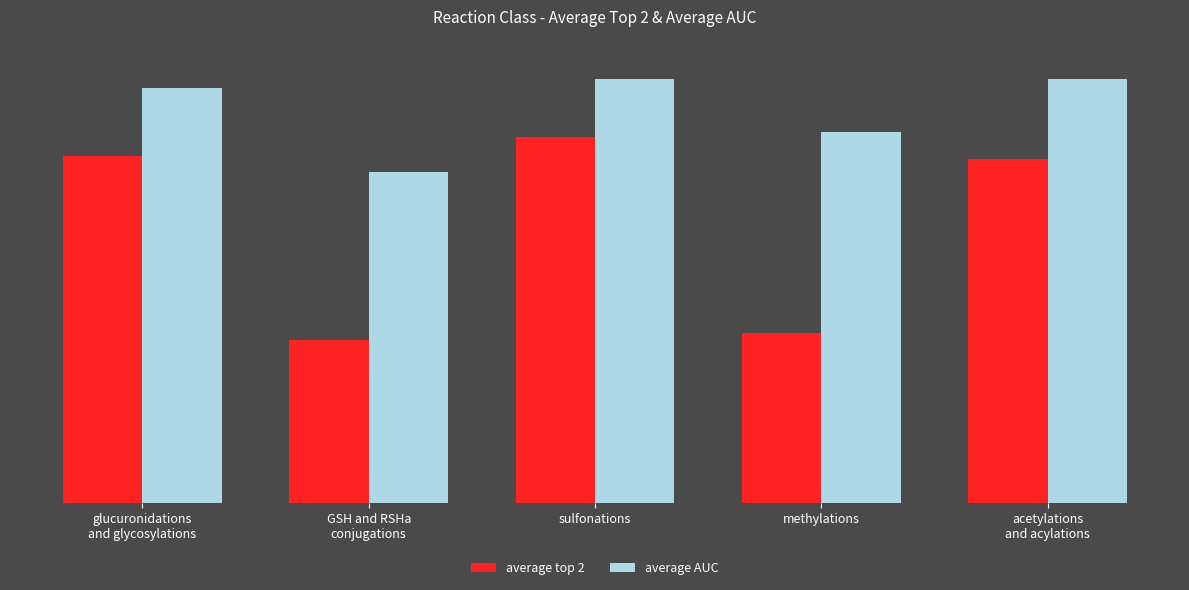

Rank the categories by average top 2 value from lowest to highest.

GSH and RSHa
conjugations, methylations, acetylations
and acylations, glucuronidations
and glycosylations, sulfonations